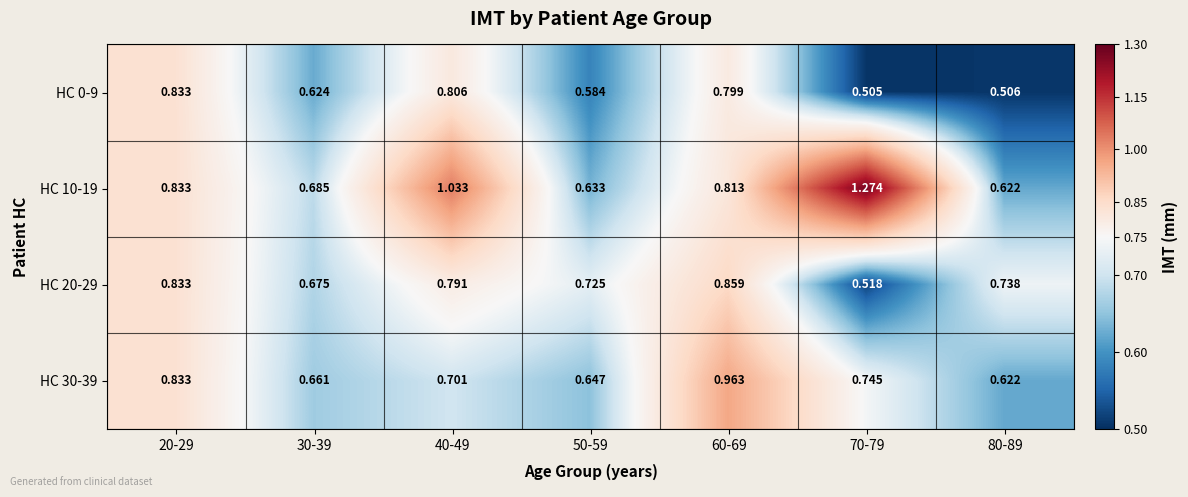

Which category has the lowest value across all series?

70-79